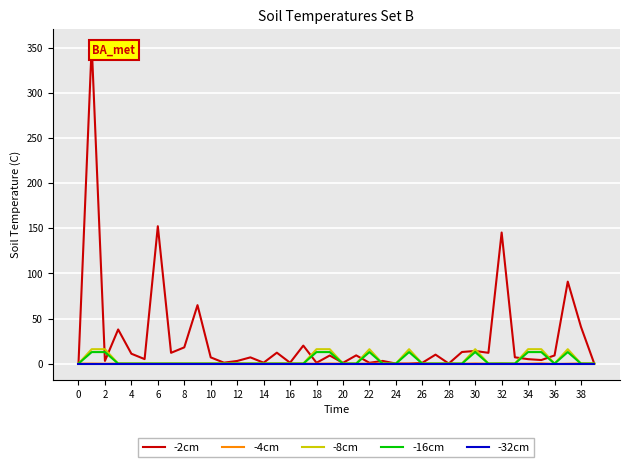

In -2cm, how many points are higher than both neighbors (excluding endpoints)?

14